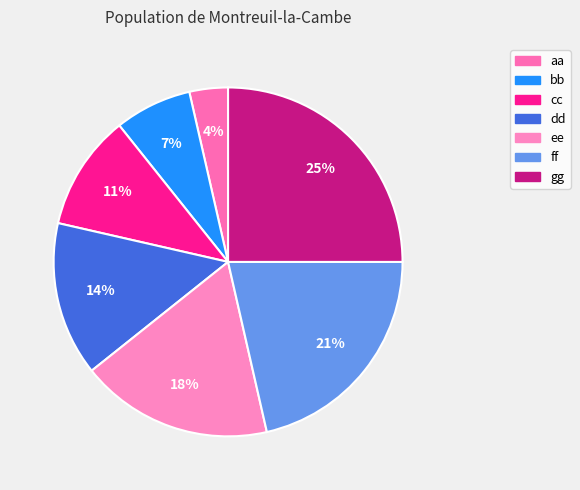

The ff slice represents 21% of the pie. True or false?

True